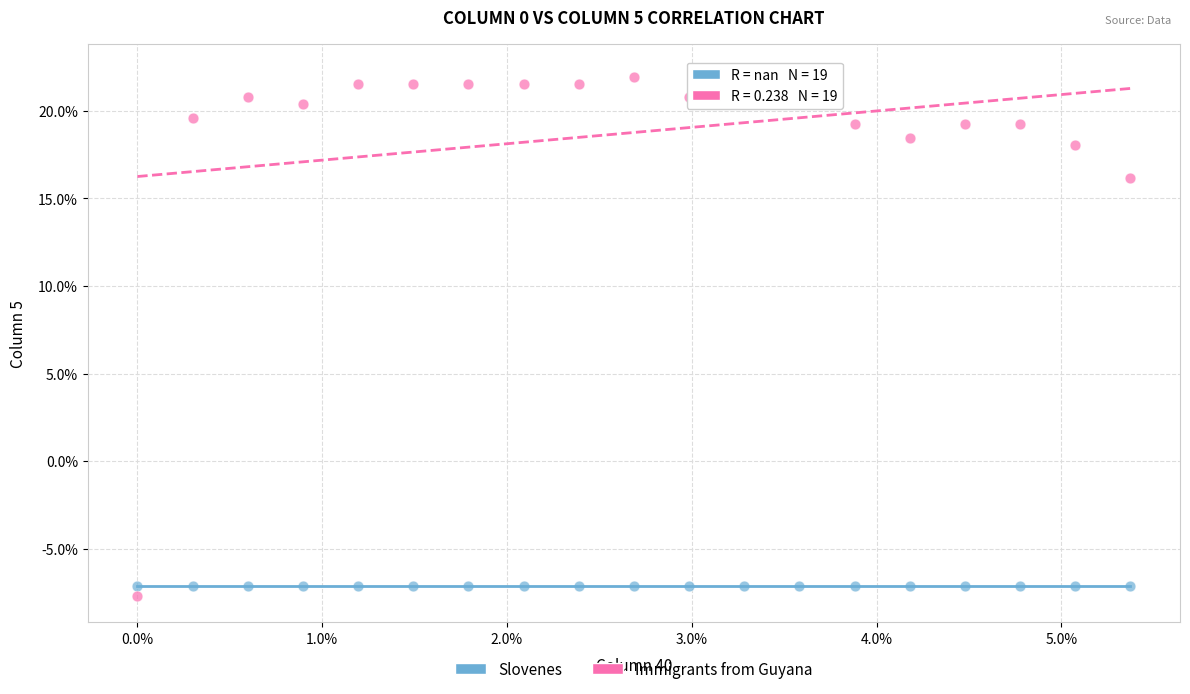

Which series reaches the maximum Y coordinate?

Immigrants from Guyana